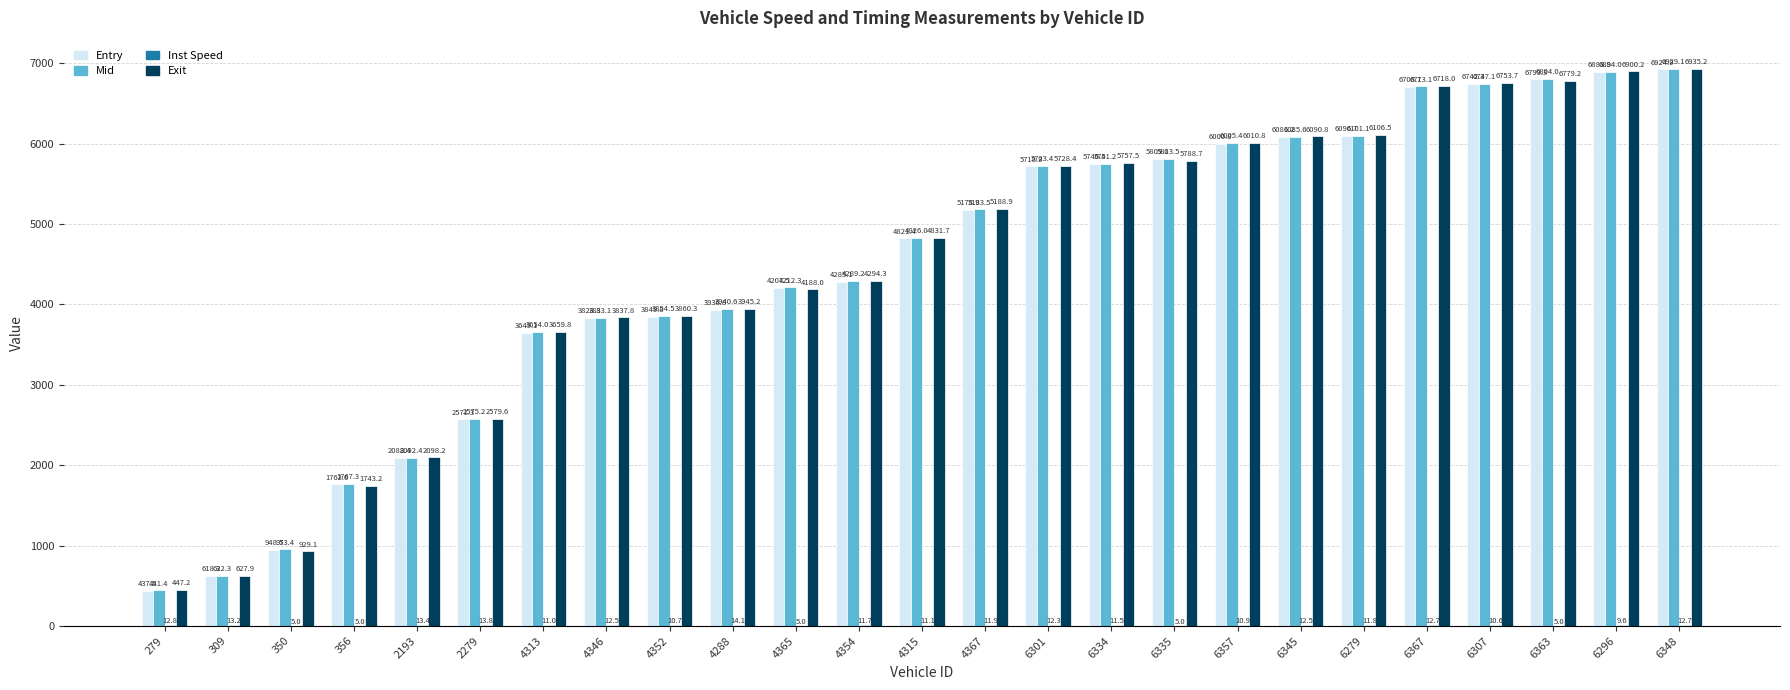

At which category is the sum across all series the highest?

6348